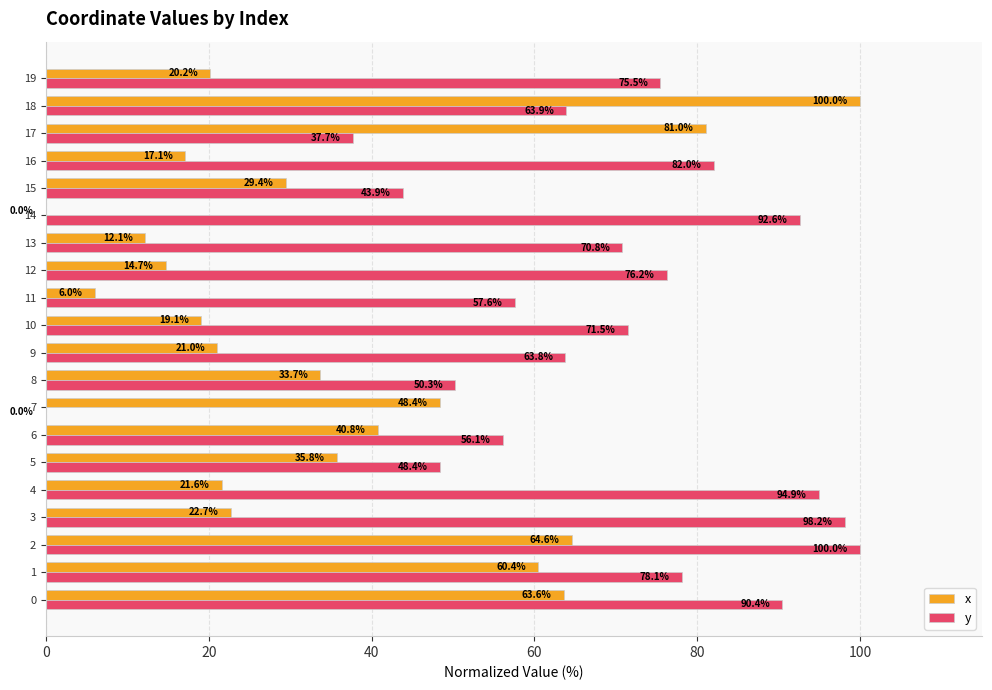

What is the total value across all series at 13?

82.9